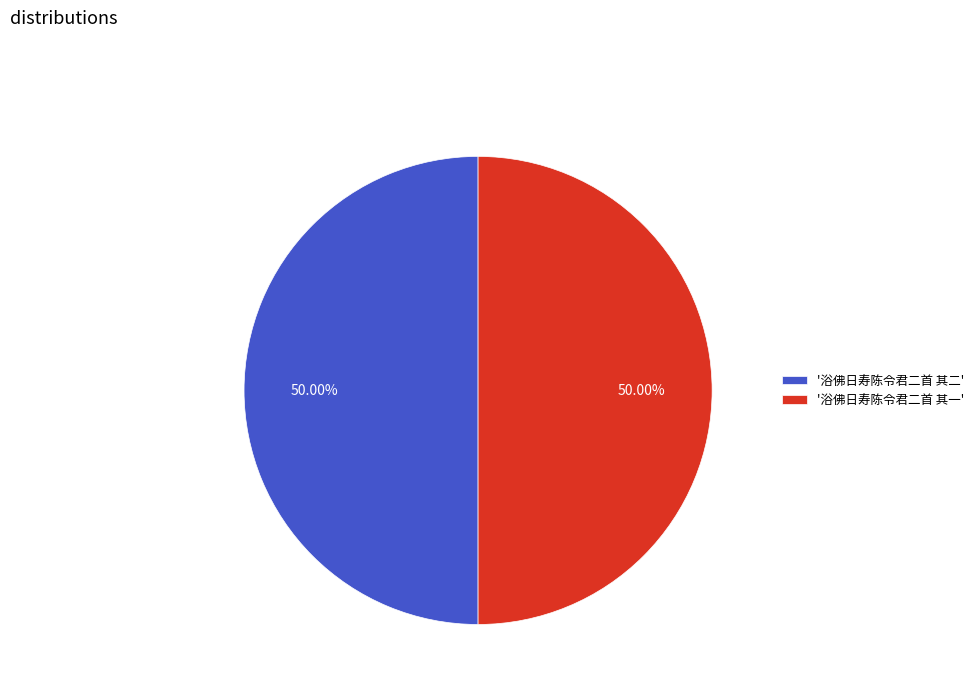

How many segments does this pie chart have?

2